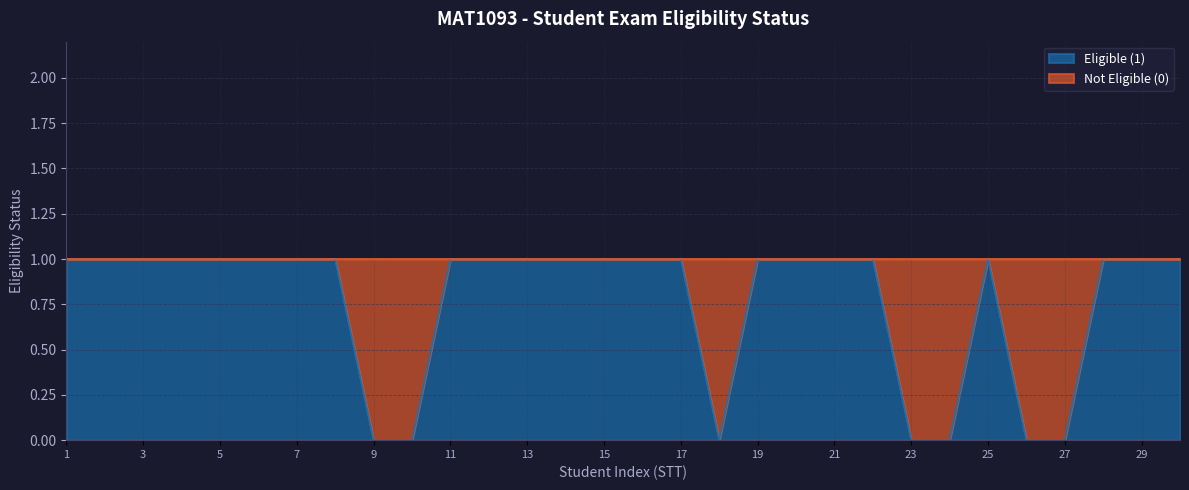

Reading left to right, transcribe all the data shown in this chart.

1	1	1	1	1	1	1	1	0	0	1	1	1	1	1	1	1	0	1	1	1	1	0	0	1	0	0	1	1	1